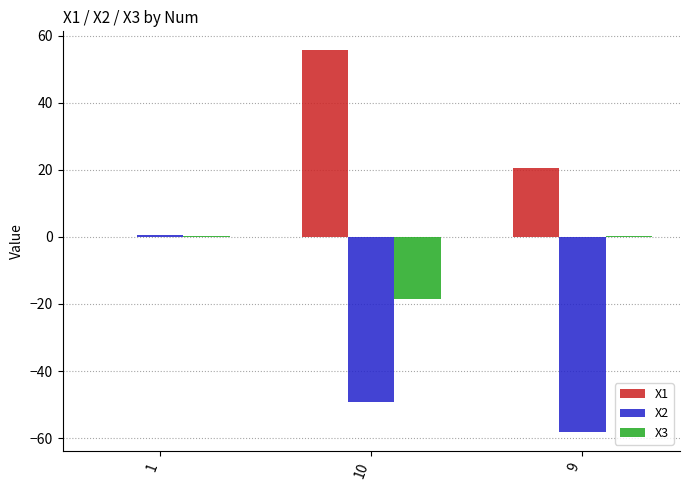

What is the maximum value shown in the chart?

55.6